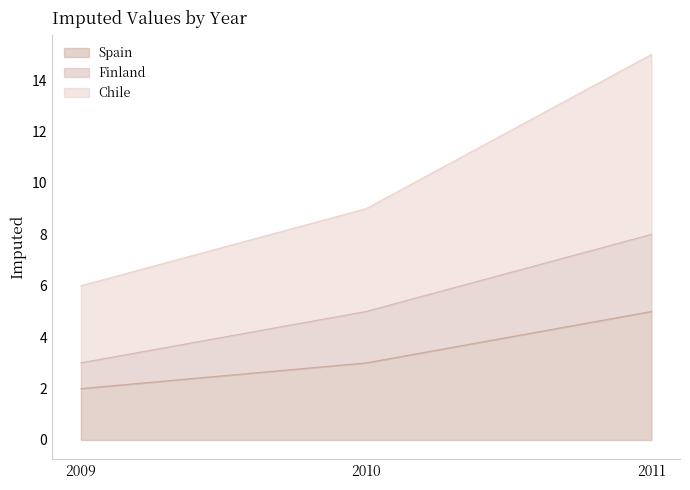

Reading left to right, transcribe all the data shown in this chart.

Spain: 2	3	5
Finland: 3	5	8
Chile: 6	9	15